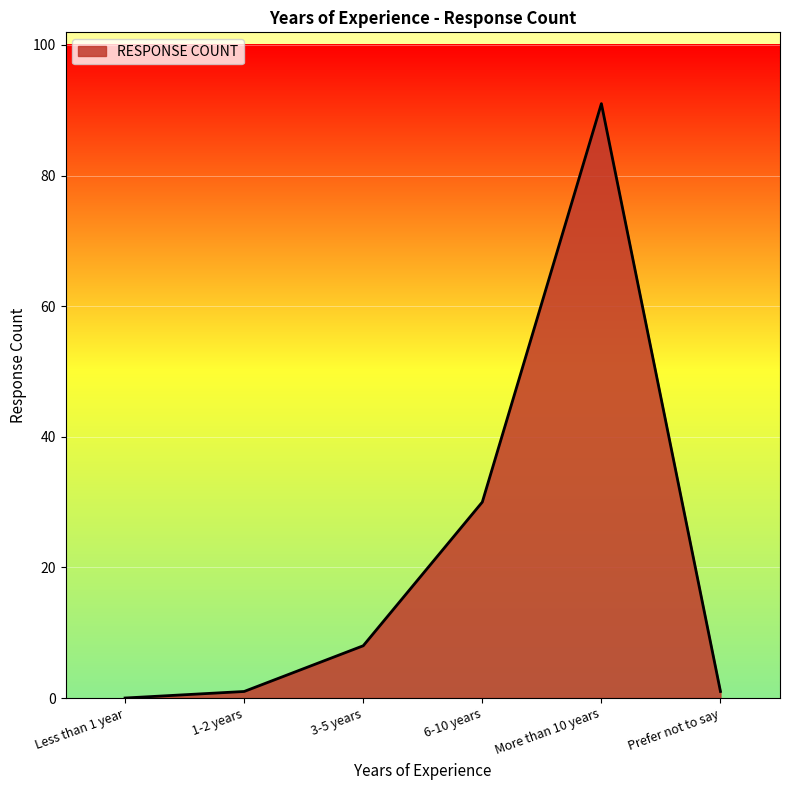

Reading right to left, list all the values displayed in this chart.

Prefer not to say=1	More than 10 years=91	6-10 years=30	3-5 years=8	1-2 years=1	Less than 1 year=0